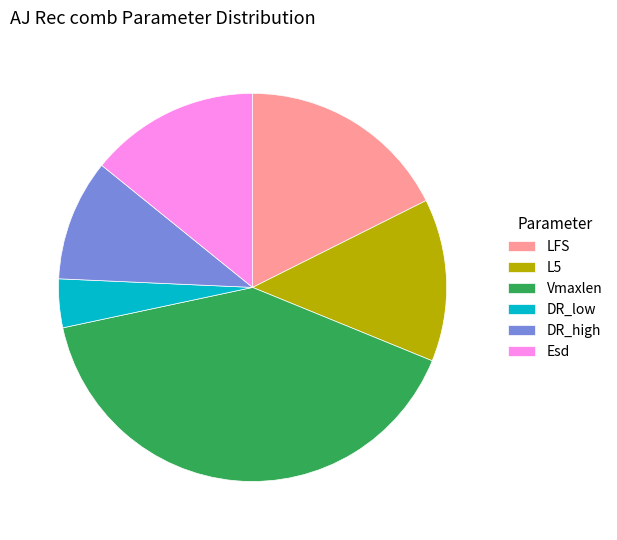

Is the sum of Esd and DR_high greater than half?

No